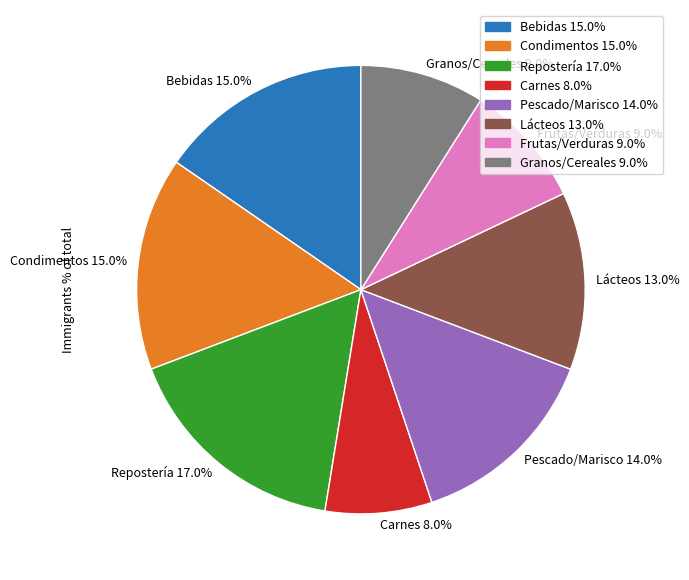

Combined, what portion of the pie is Lácteos and Bebidas?

28.2%